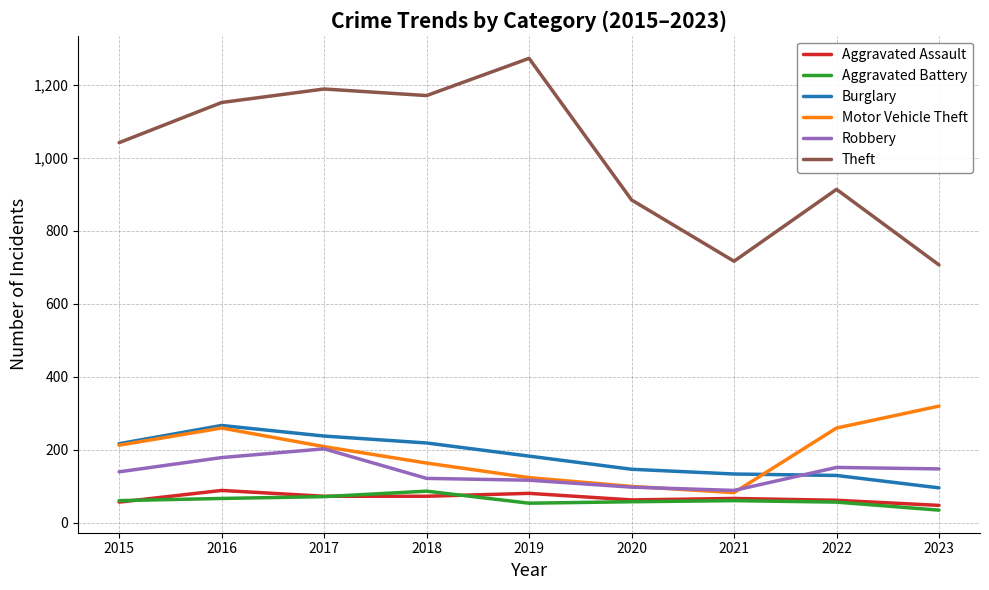

In Motor Vehicle Theft, how many points are higher than both neighbors (excluding endpoints)?

1